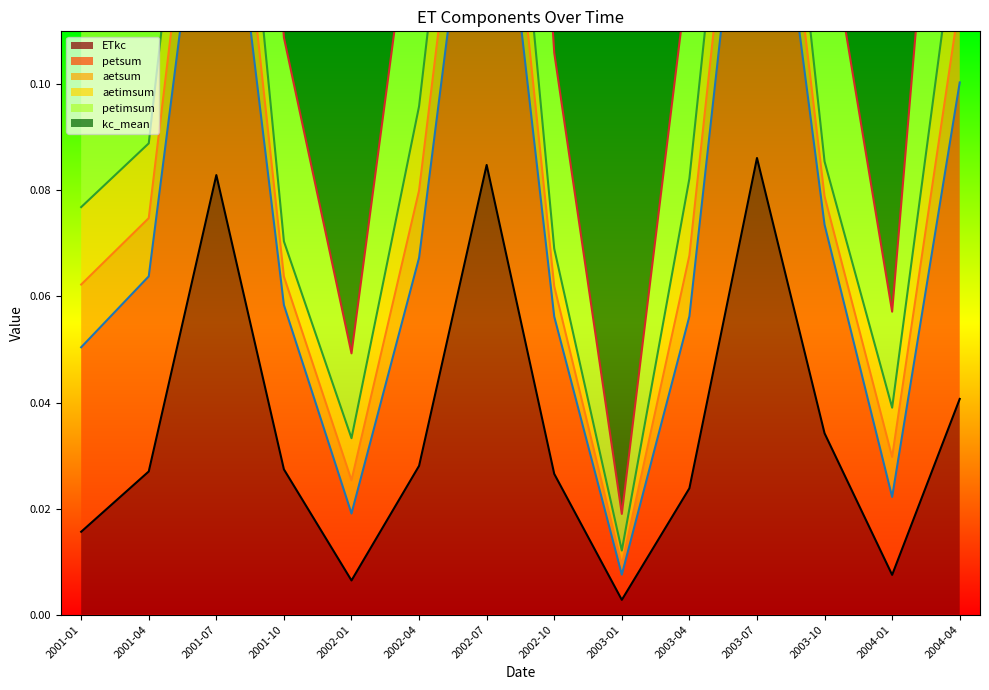

At which label is ETkc closest to 0?

2003-01